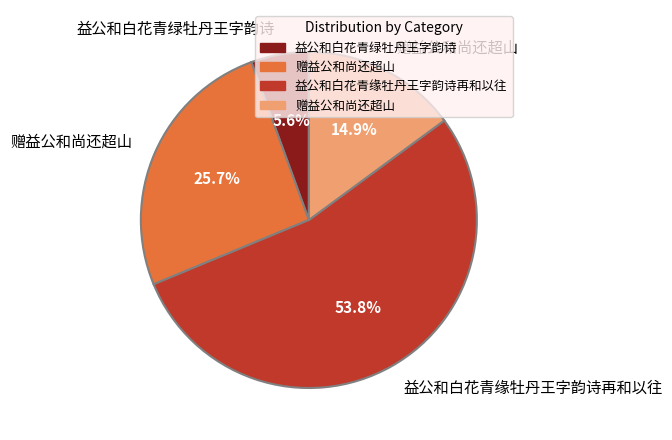

How many slices are in this pie chart?

4